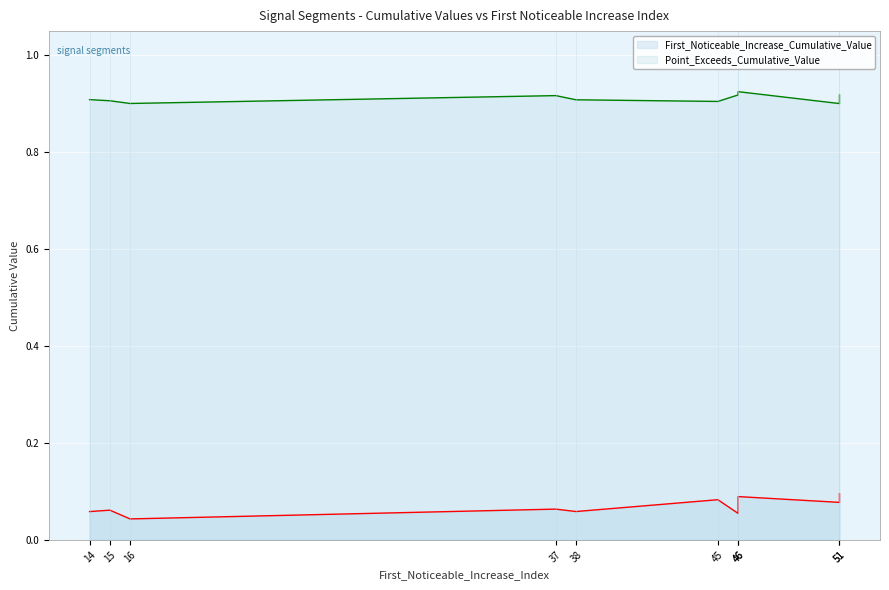

What is the total value across all series at 45?

1.0